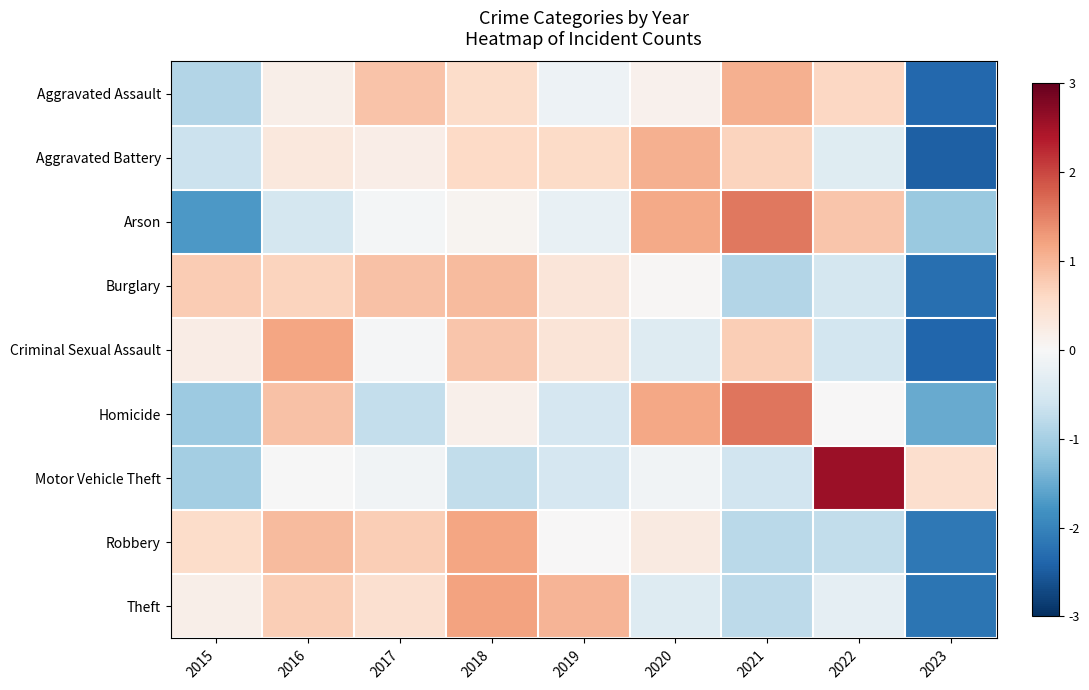

How many series are shown in this chart?

9